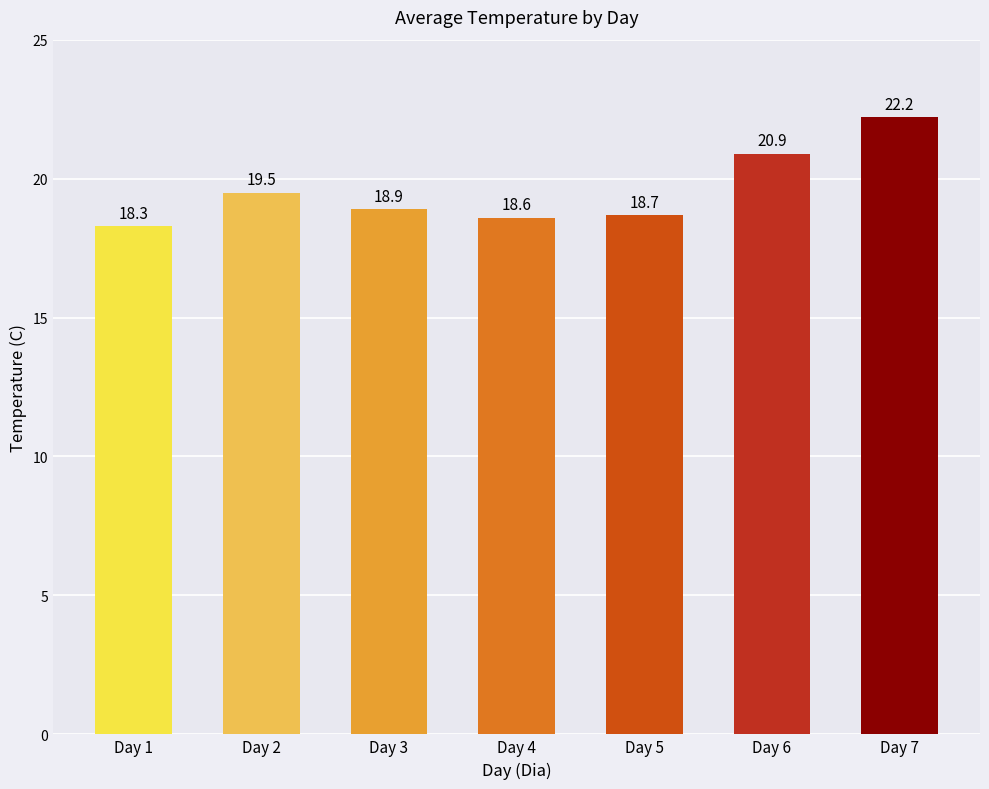

What is the difference between the values at Day 6 and Day 4?

2.3